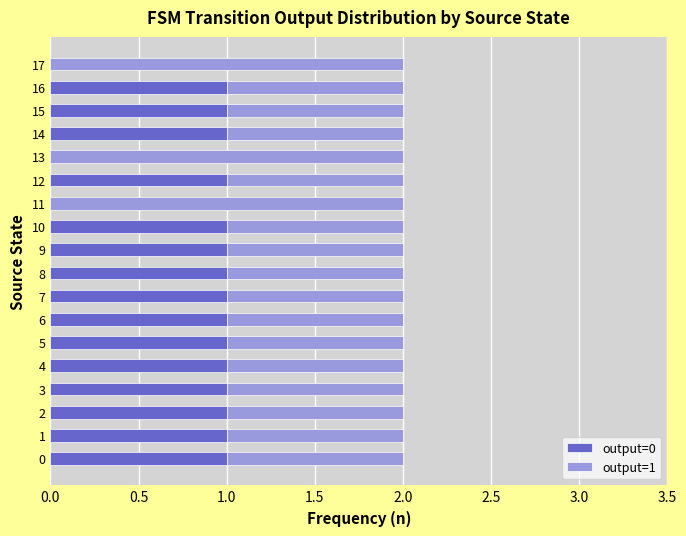

True or false: output=0 has a value of 0 at 17.

True